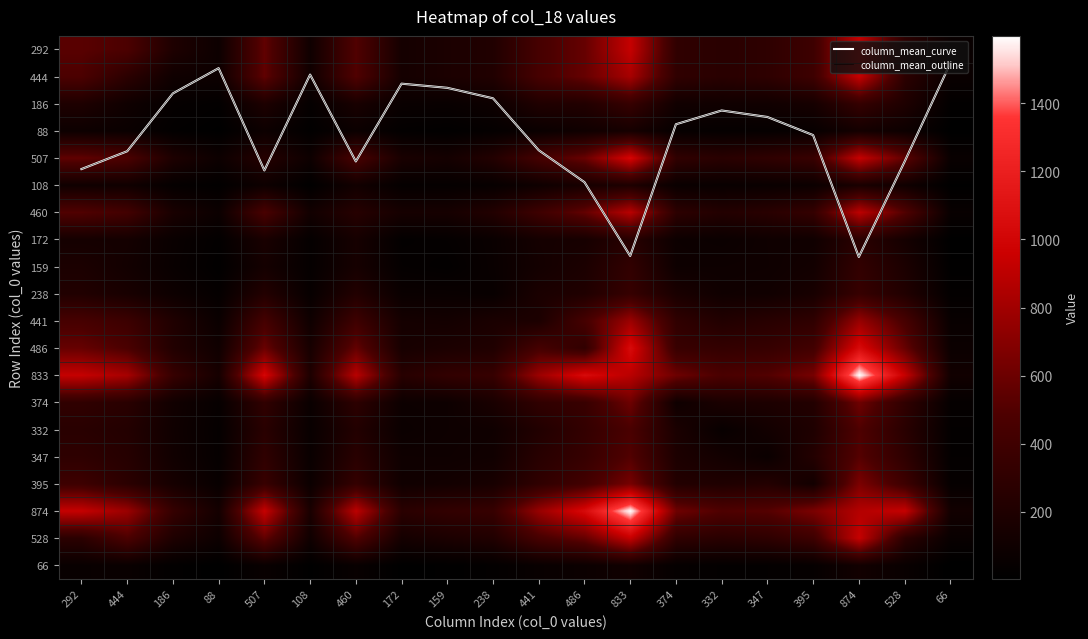

What is the total value across all series at 292?

7466.8